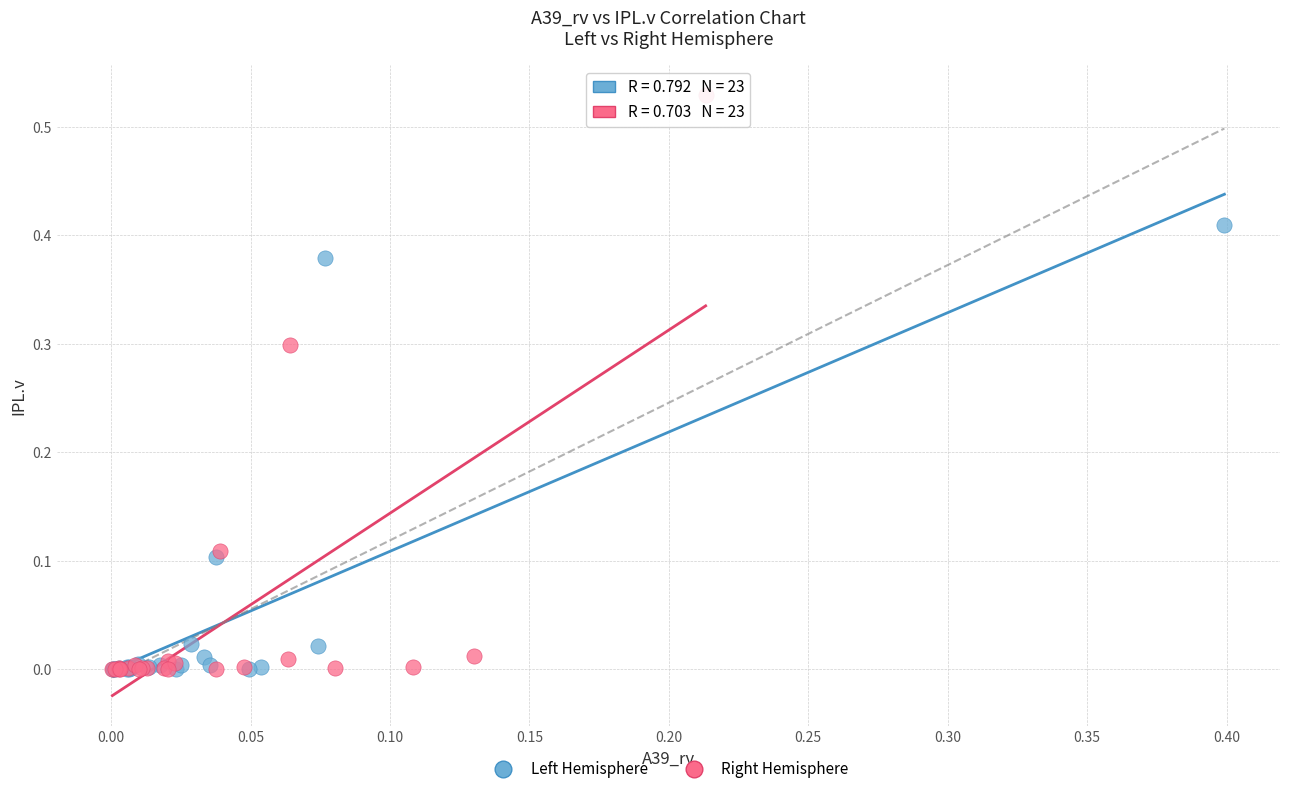

Which series contains the highest Y value?

Right Hemisphere